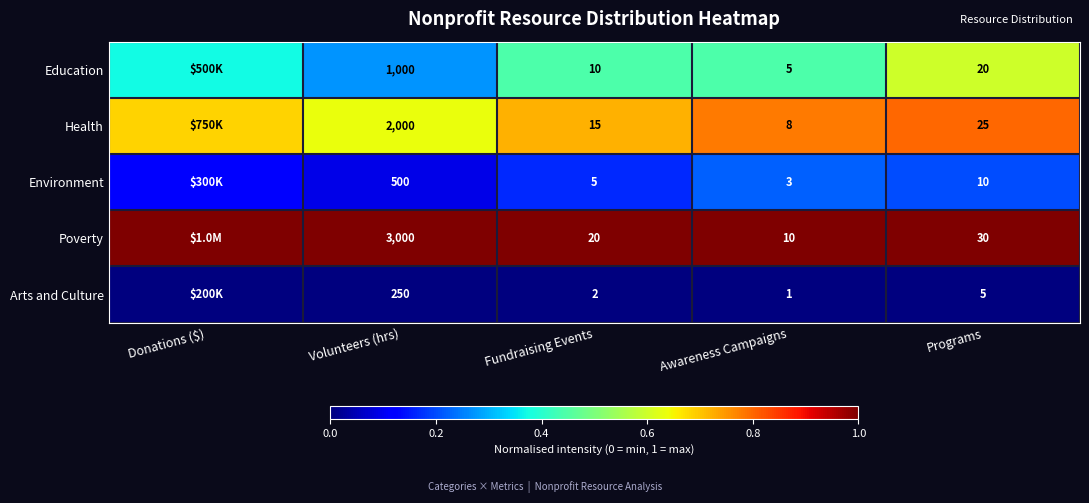

Is the value of Arts and Culture at Awareness Campaigns greater than the value of Poverty at Volunteers (hrs)?

No